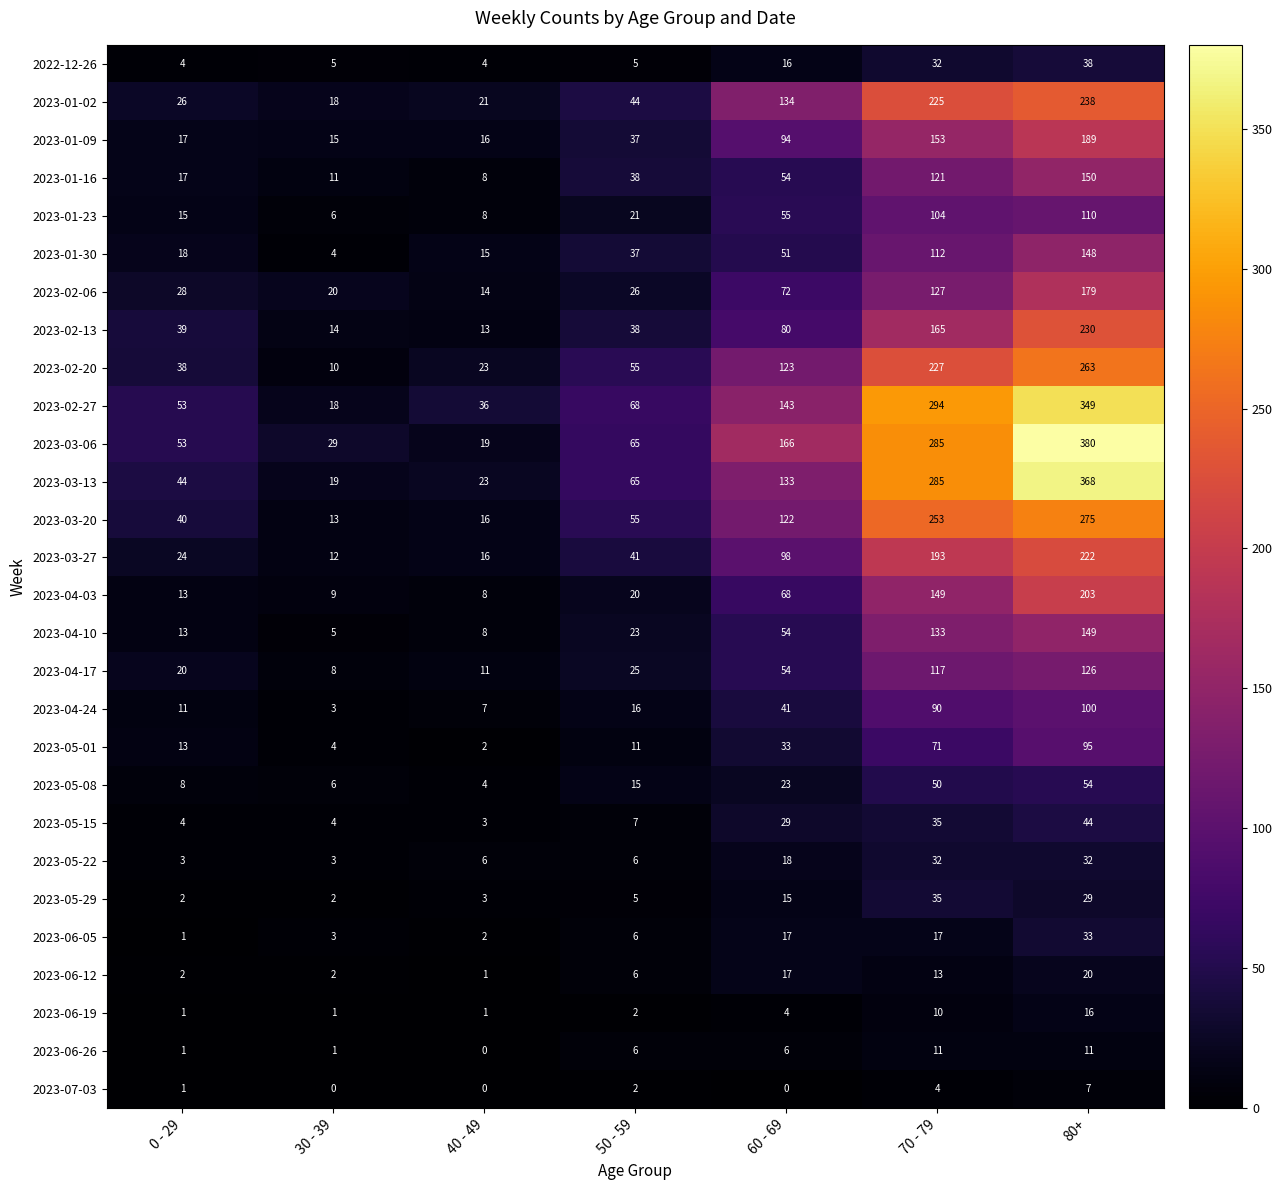

At which label is 2023-01-09 closest to 102?

60 - 69